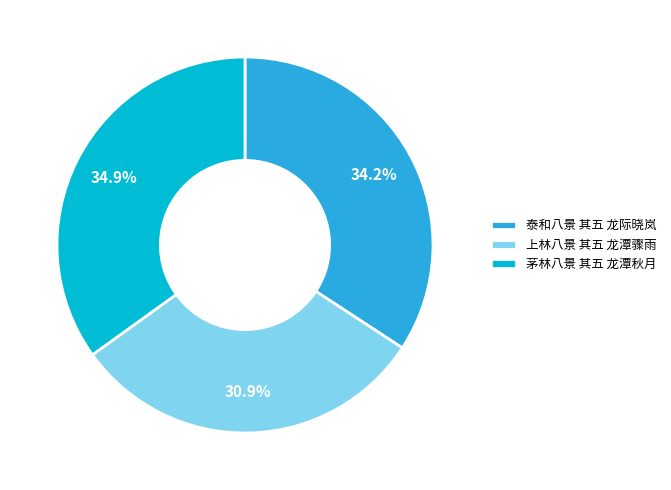

Approximately how many times larger is the value at 泰和八景 其五 龙际晓岚 compared to 茅林八景 其五 龙潭秋月?

1.0